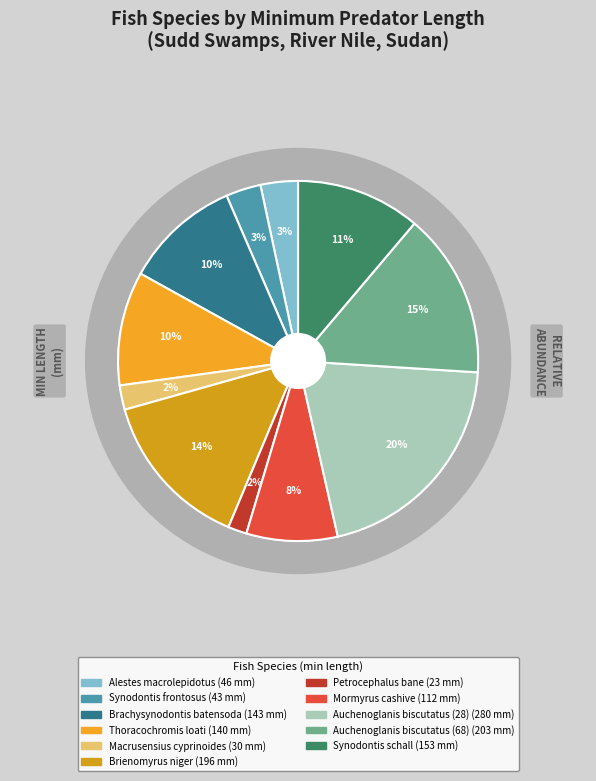

Which slice is the smallest?

Petrocephalus bane